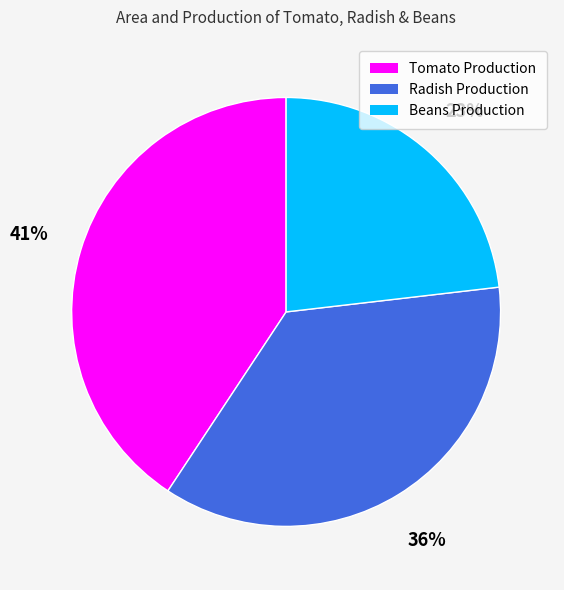

Is there any slice that represents more than half of the pie?

No